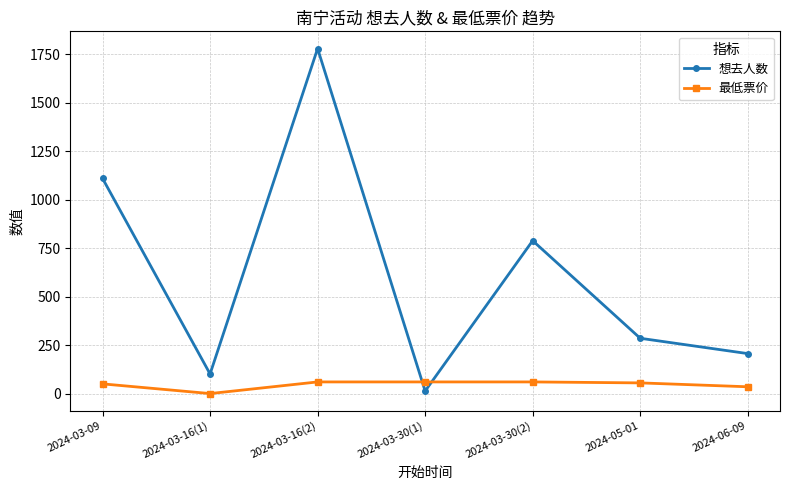

What is the minimum value for 想去人数?

13